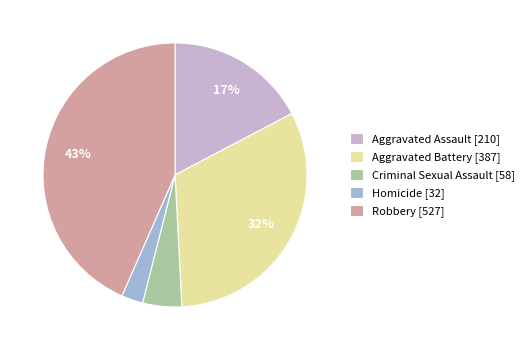

Which category has the smallest portion of the pie?

Homicide